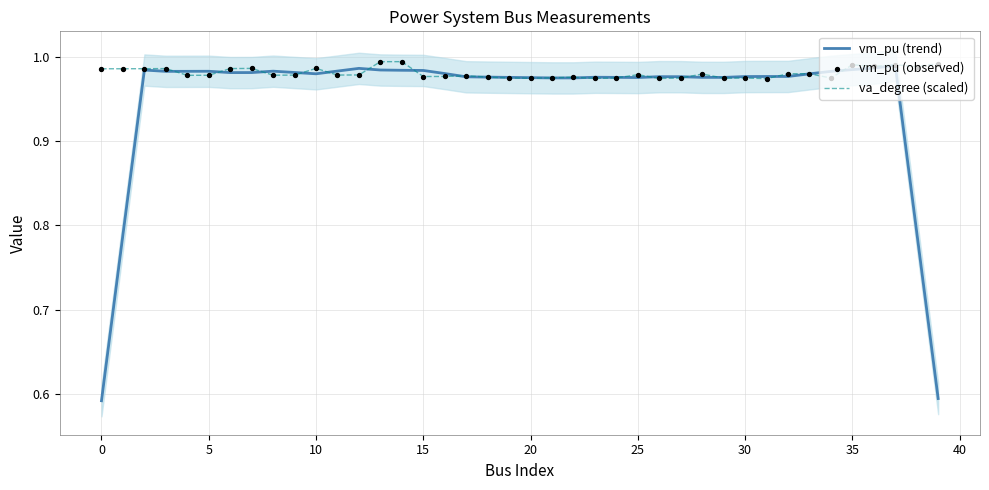

What are all the series names shown in the legend?

vm_pu (trend), va_degree (scaled), vm_pu (observed)